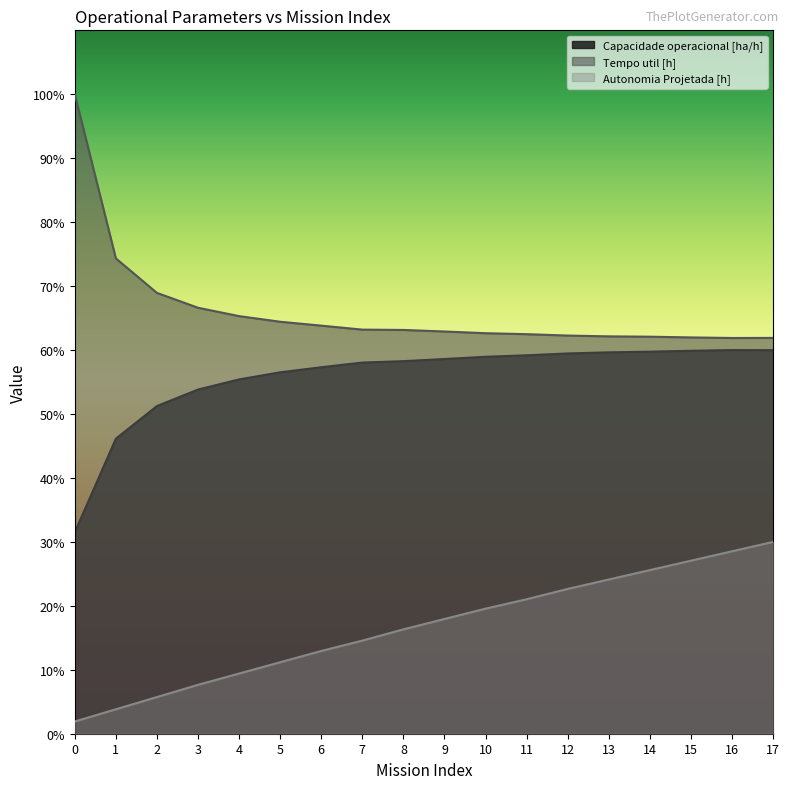

What is the value of the Tempo util [h] point at the 18th from the left?

61.9